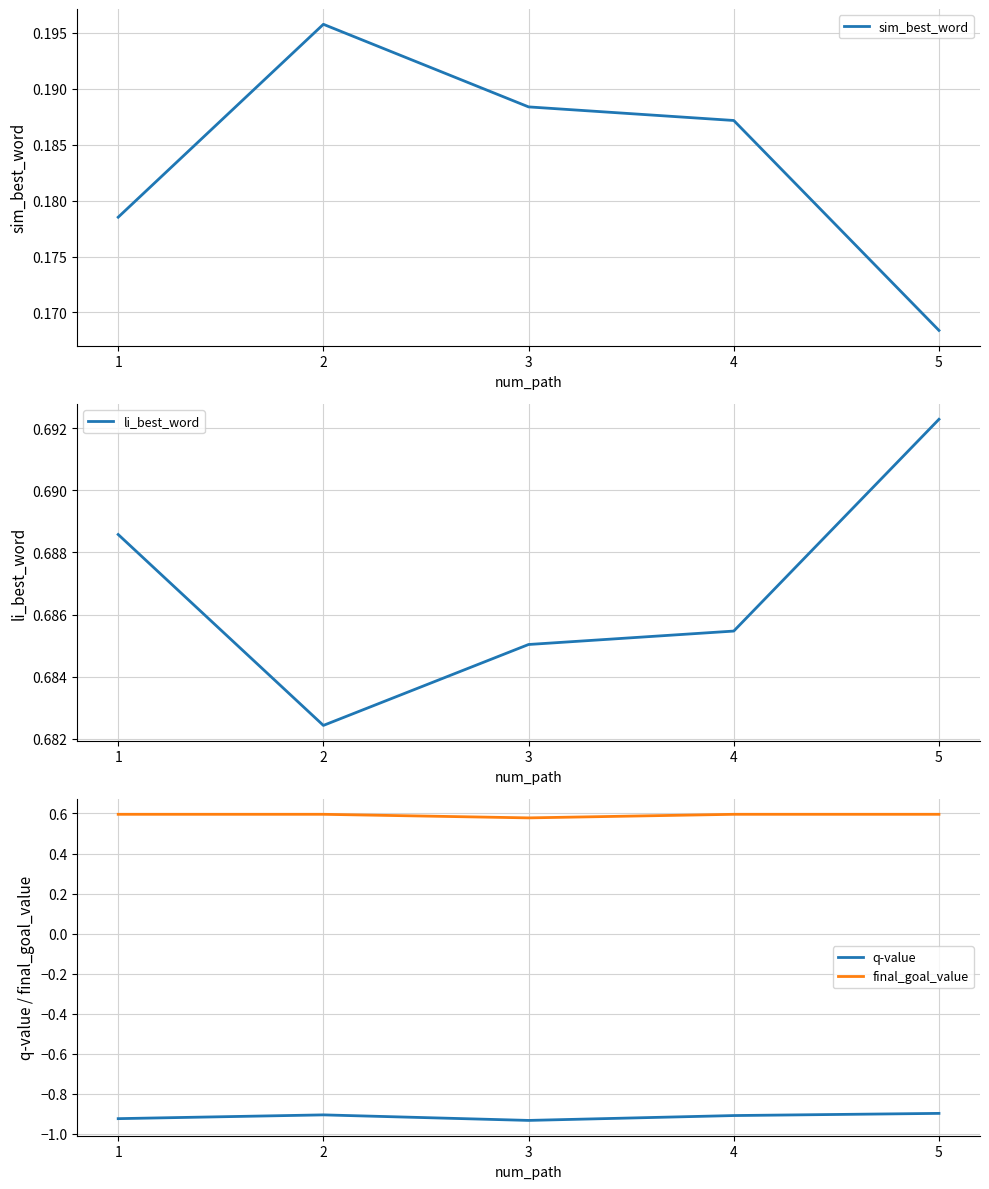

What is the value of the sim_best_word point at the 1st from the left?

0.2